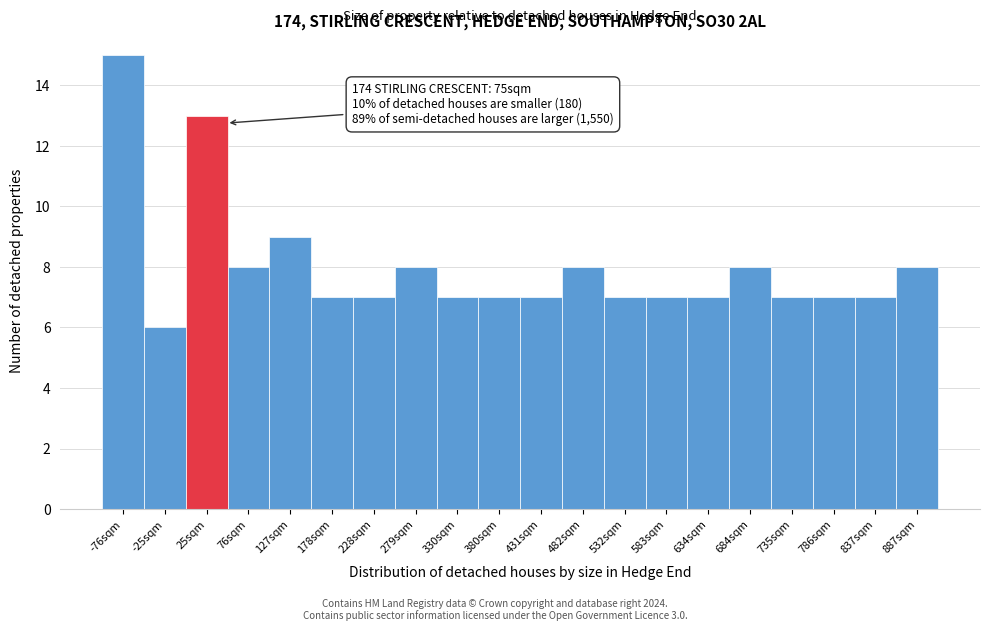

Reading left to right, extract all data points from this chart.

15	6	13	8	9	7	7	8	7	7	7	8	7	7	7	8	7	7	7	8